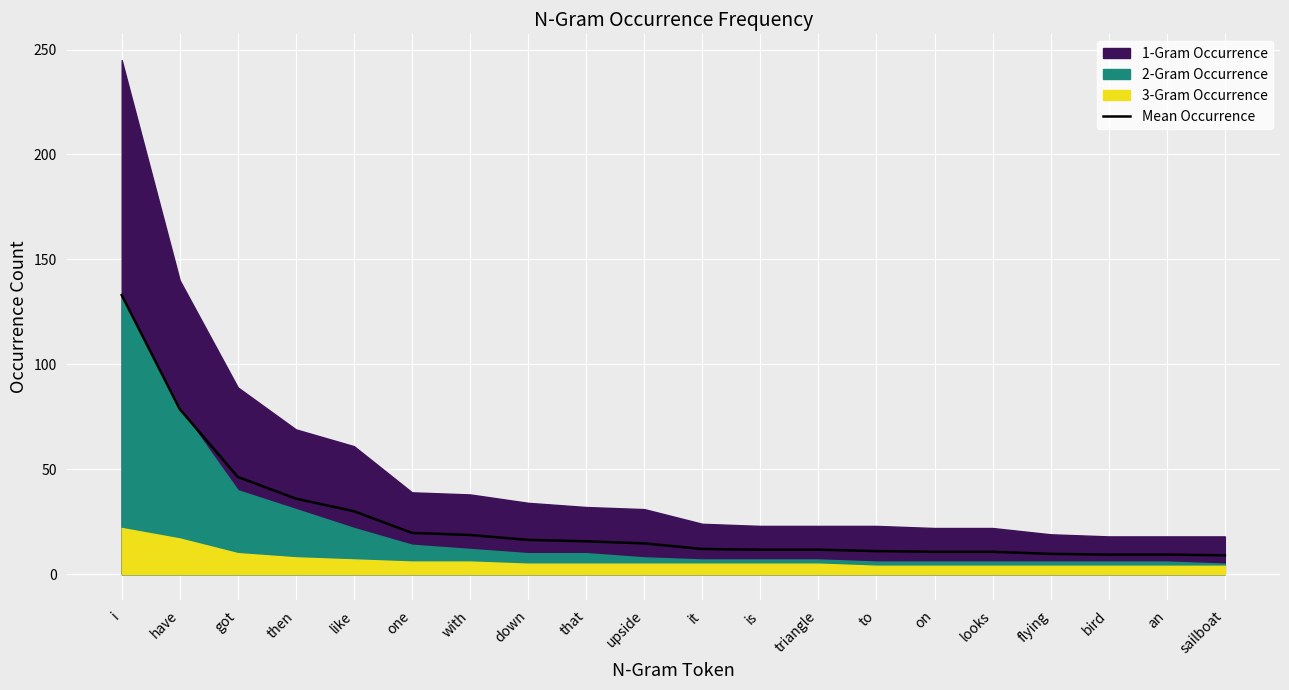

What is the difference between the second highest and second lowest values?

69.3